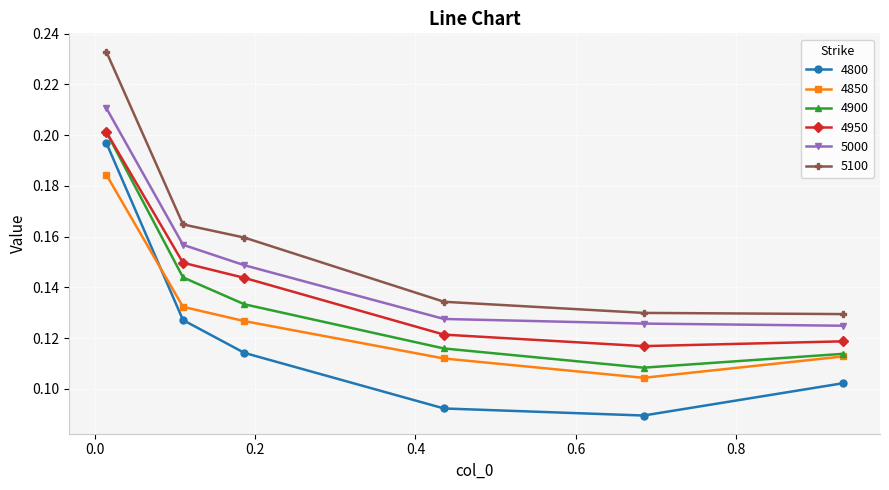

How many lines are shown in the chart?

6